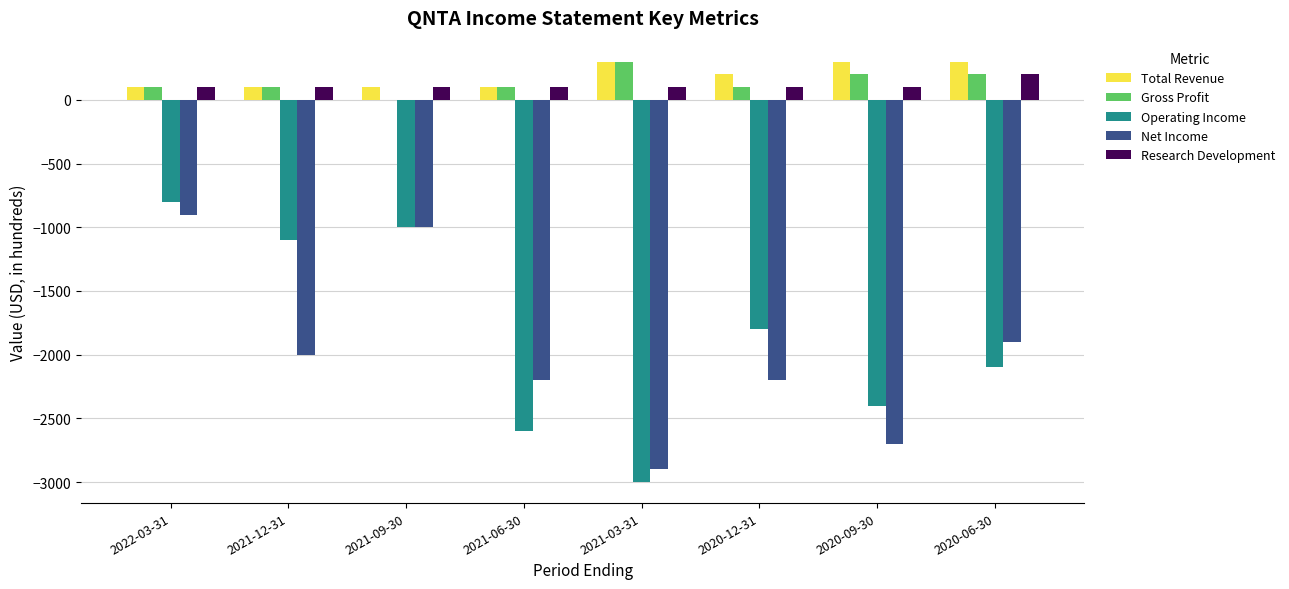

Reading left to right, what are all the values shown in this chart?

Total Revenue: 2022-03-31=100	2021-12-31=100	2021-09-30=100	2021-06-30=100	2021-03-31=300	2020-12-31=200	2020-09-30=300	2020-06-30=300
Gross Profit: 2022-03-31=100	2021-12-31=100	2021-09-30=0	2021-06-30=100	2021-03-31=300	2020-12-31=100	2020-09-30=200	2020-06-30=200
Operating Income: 2022-03-31=-800	2021-12-31=-1100	2021-09-30=-1000	2021-06-30=-2600	2021-03-31=-3000	2020-12-31=-1800	2020-09-30=-2400	2020-06-30=-2100
Net Income: 2022-03-31=-900	2021-12-31=-2000	2021-09-30=-1000	2021-06-30=-2200	2021-03-31=-2900	2020-12-31=-2200	2020-09-30=-2700	2020-06-30=-1900
Research Development: 2022-03-31=100	2021-12-31=100	2021-09-30=100	2021-06-30=100	2021-03-31=100	2020-12-31=100	2020-09-30=100	2020-06-30=200